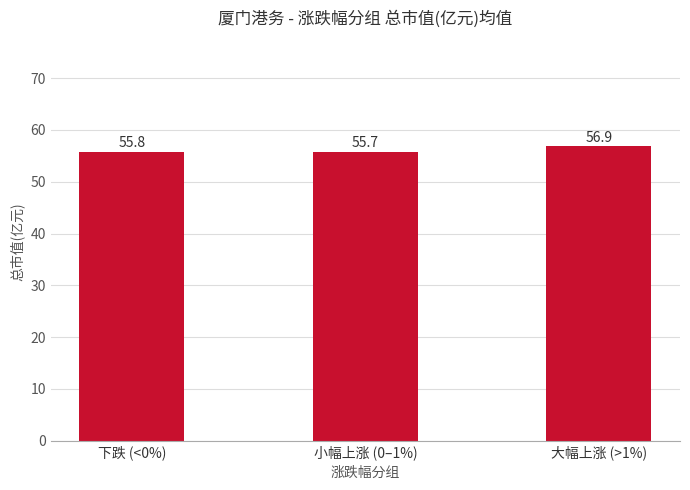

Rank the categories by value from highest to lowest.

大幅上涨 (>1%), 下跌 (<0%), 小幅上涨 (0–1%)